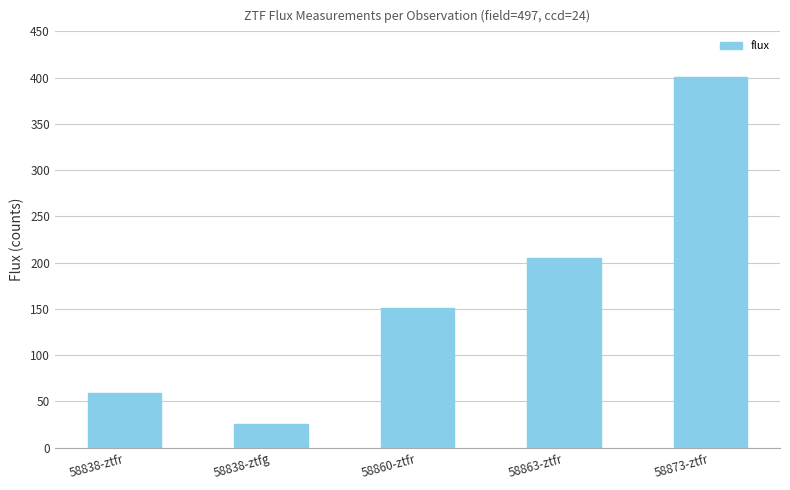

What is the sum of all values?

842.3